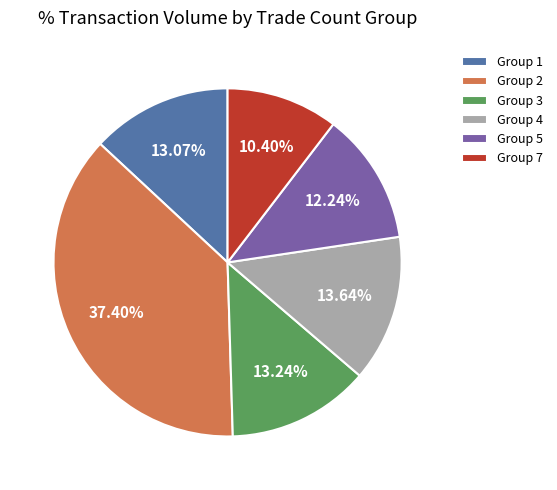

How many segments does this pie chart have?

6